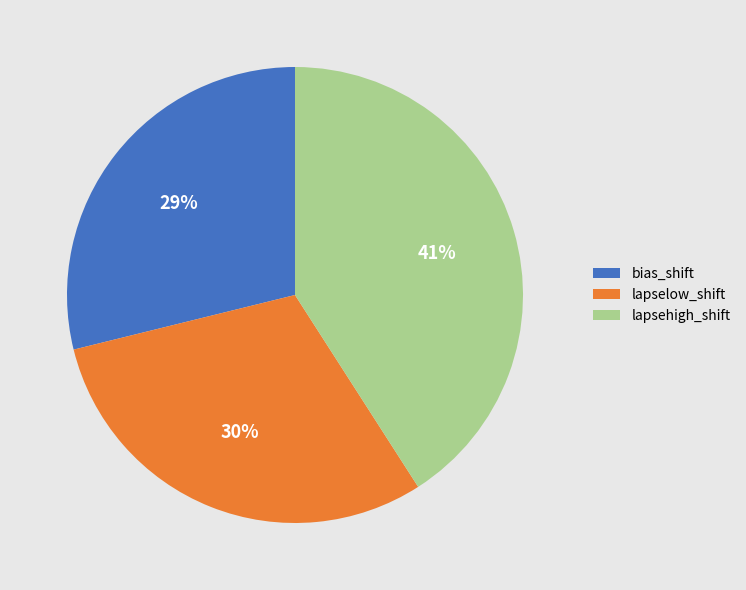

Is it true that bias_shift is 29% of the pie?

True